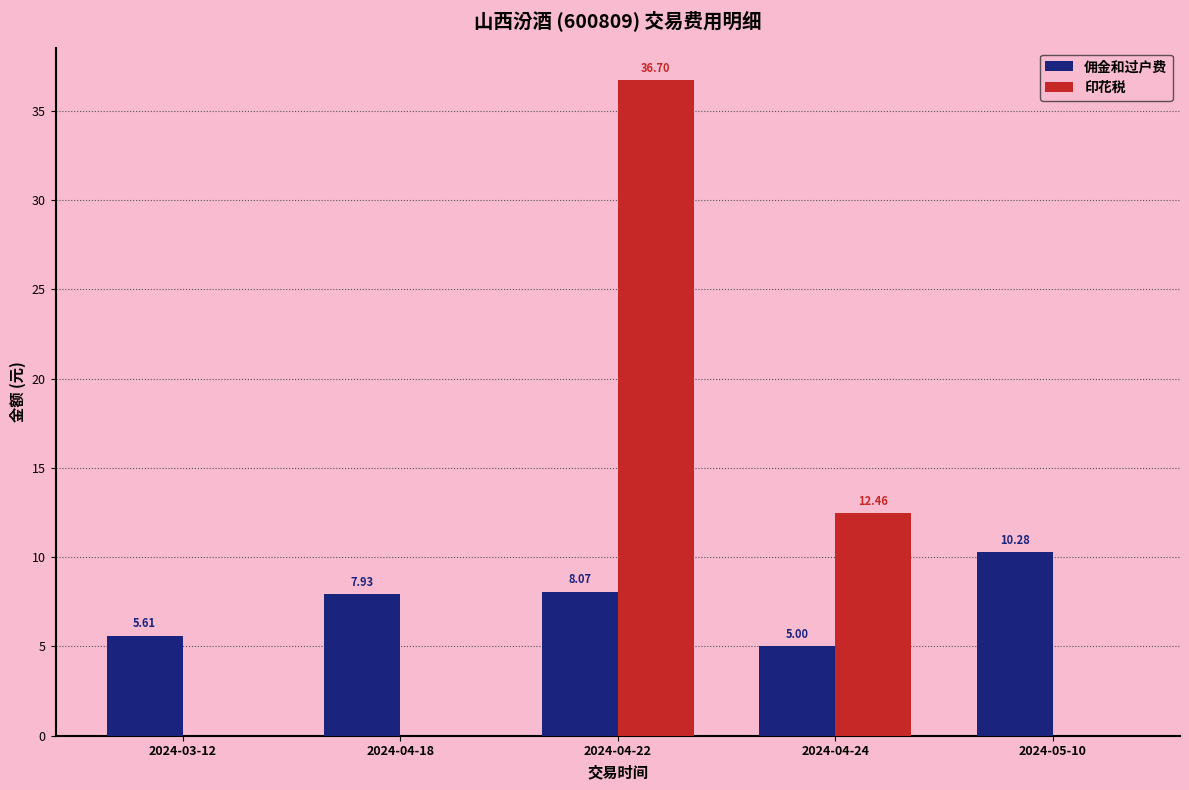

Is the value of 佣金和过户费 at 2024-04-24 greater than the value of 印花税 at 2024-04-24?

No